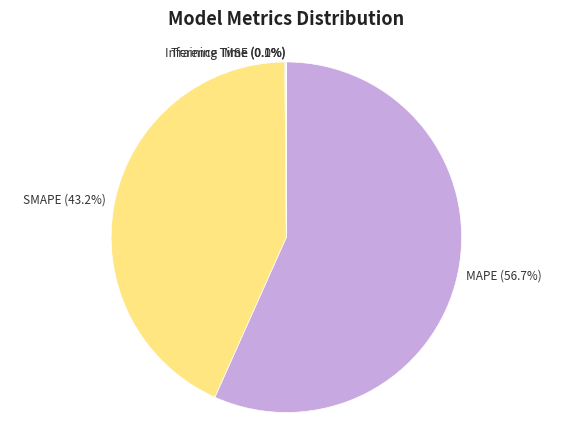

Which category accounts for the majority?

MAPE